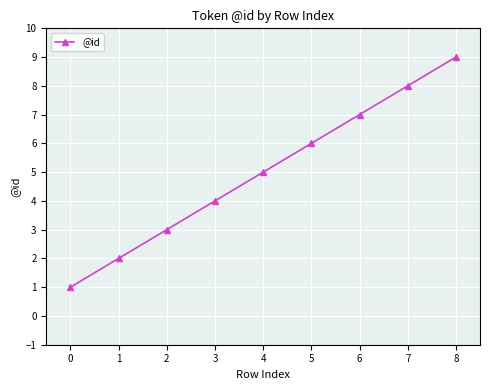

What is the maximum value shown in the chart?

9